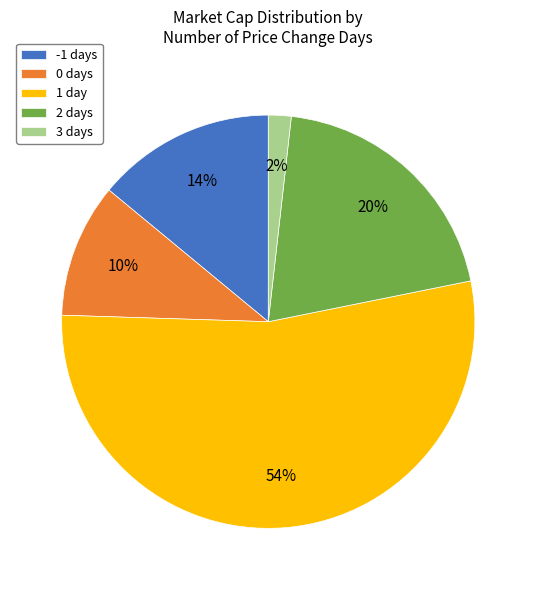

Do 3 days and 2 days together represent more than half of the pie?

No